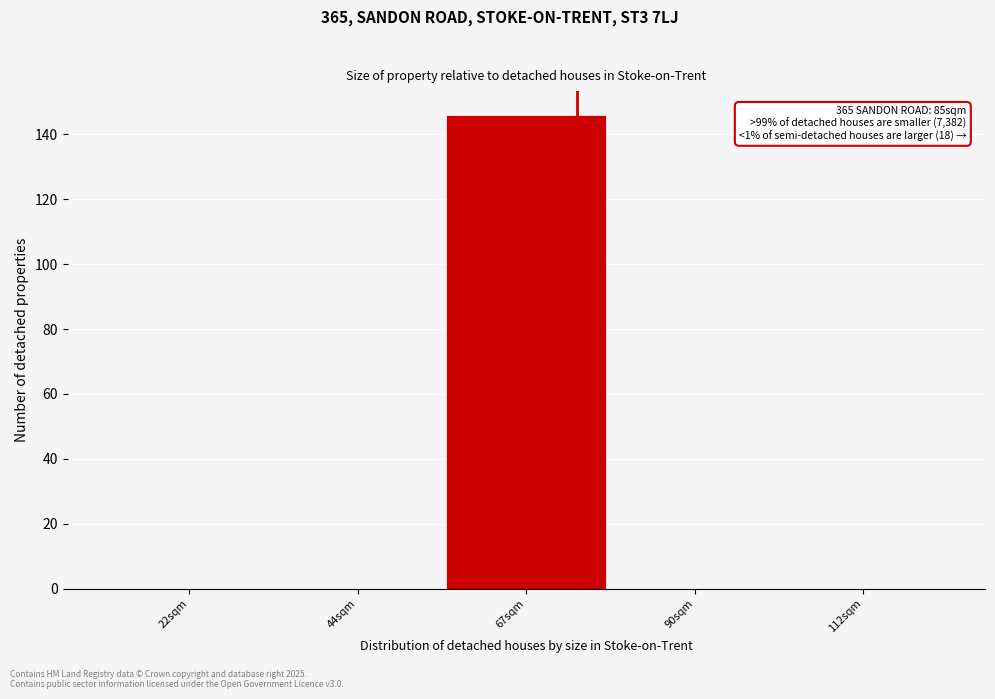

Reading left to right, what are all the values shown in this chart?

22sqm=0	44sqm=0	67sqm=146	90sqm=0	112sqm=0